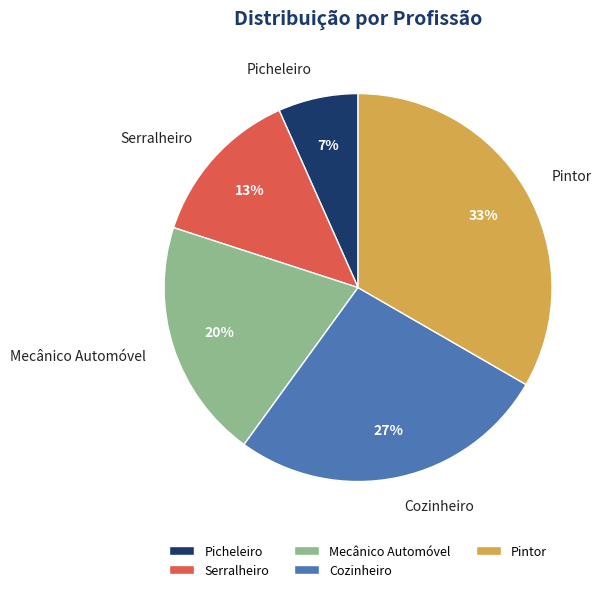

How many slices are in this pie chart?

5